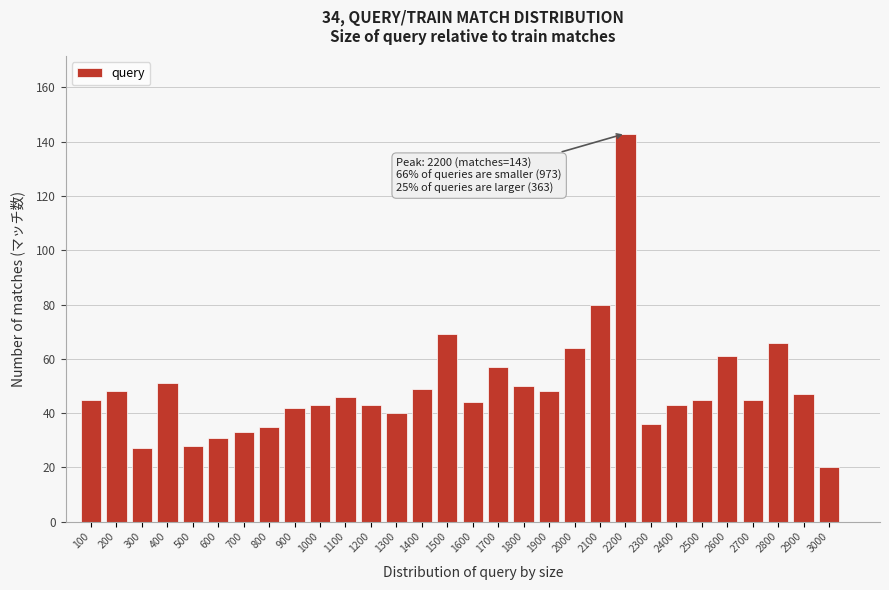

Reading right to left, what are all the values shown in this chart?

20	47	66	45	61	45	43	36	143	80	64	48	50	57	44	69	49	40	43	46	43	42	35	33	31	28	51	27	48	45